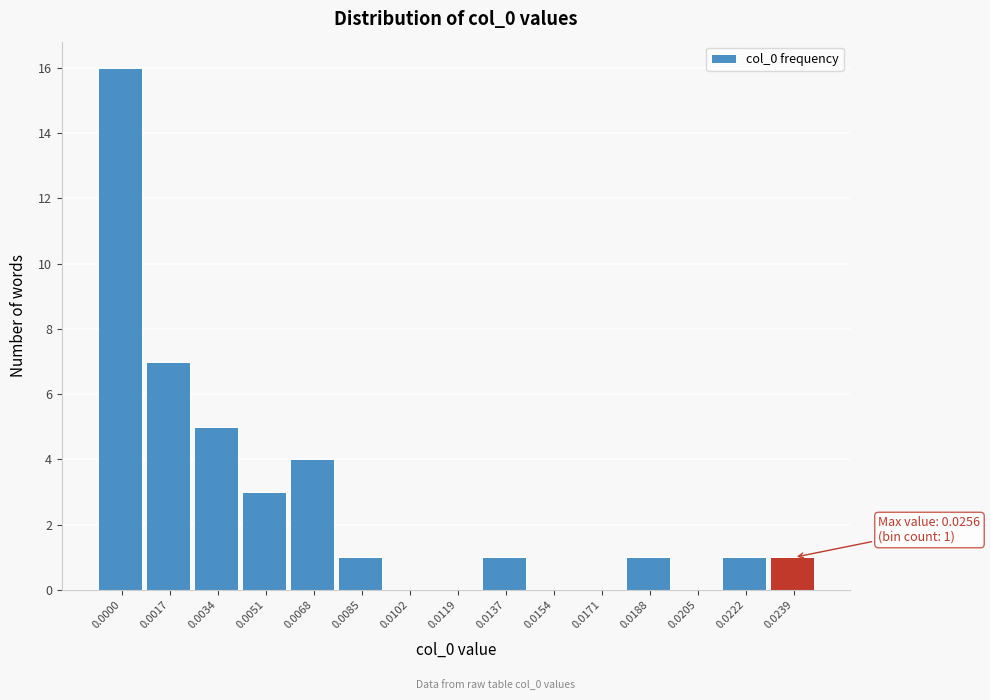

Reading left to right, what are all the values shown in this chart?

0.0000=16	0.0017=7	0.0034=5	0.0051=3	0.0068=4	0.0085=1	0.0102=0	0.0119=0	0.0137=1	0.0154=0	0.0171=0	0.0188=1	0.0205=0	0.0222=1	0.0239=1